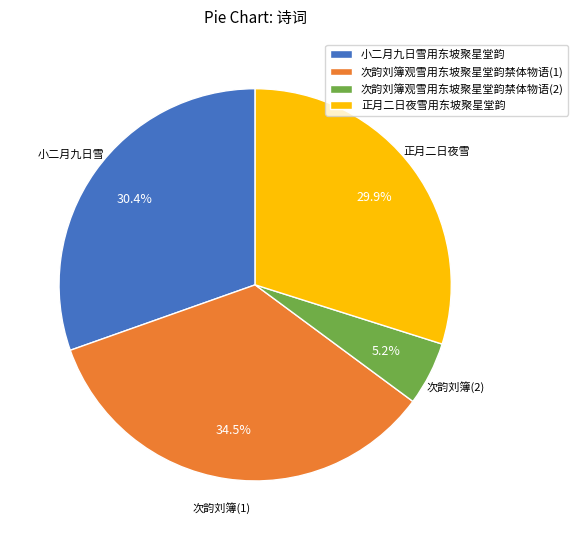

Which slice is the largest?

次韵刘簿观雪用东坡聚星堂韵禁体物语(1)